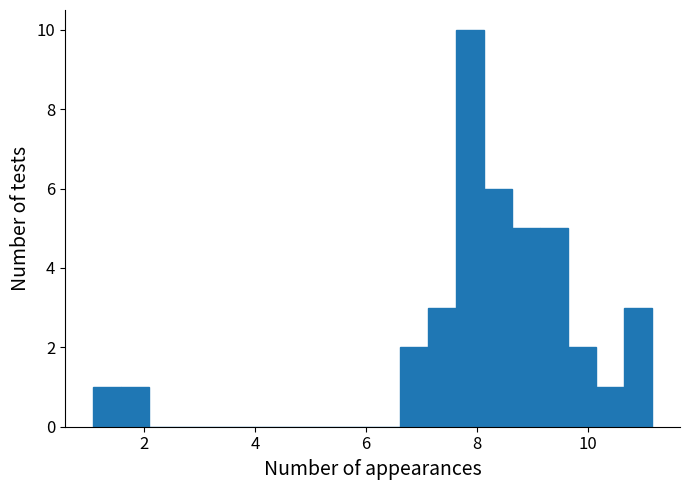

Around what value on the x-axis is the tallest bar? Give the approximate position of its centre, as read against the axis.

7.8